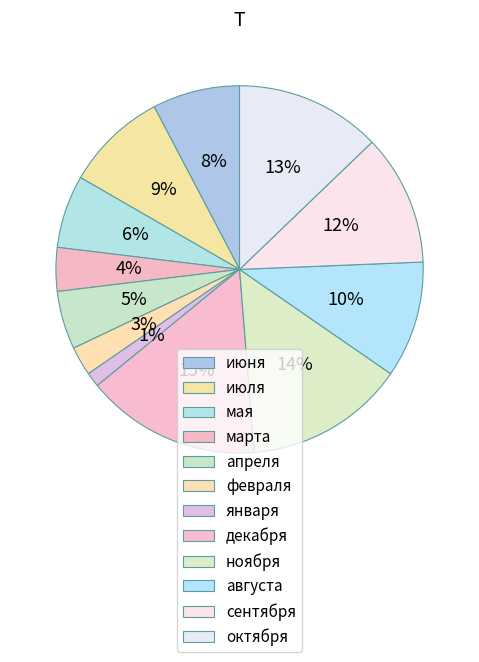

Which slice is the smallest?

января